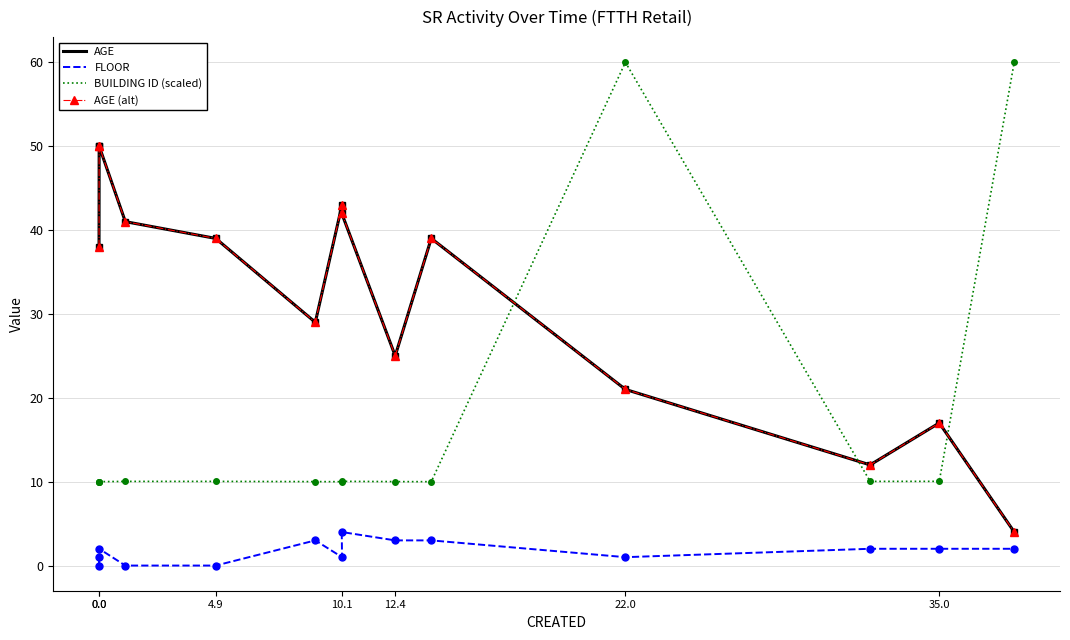

List the series in order of their peak value, highest first.

BUILDING ID (scaled), AGE, AGE (alt), FLOOR